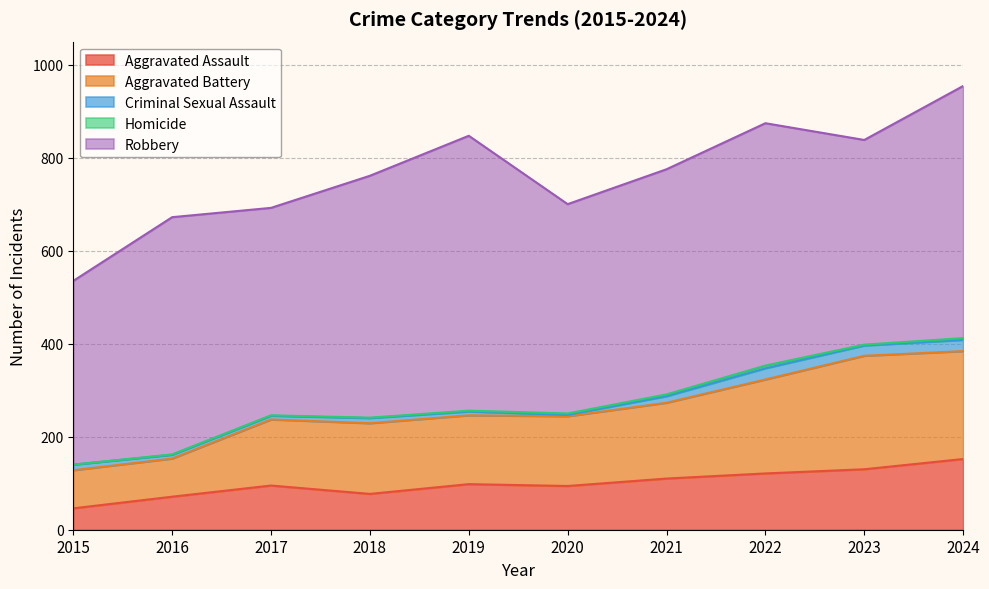

True or false: Aggravated Battery and Aggravated Assault cross at least once.

False